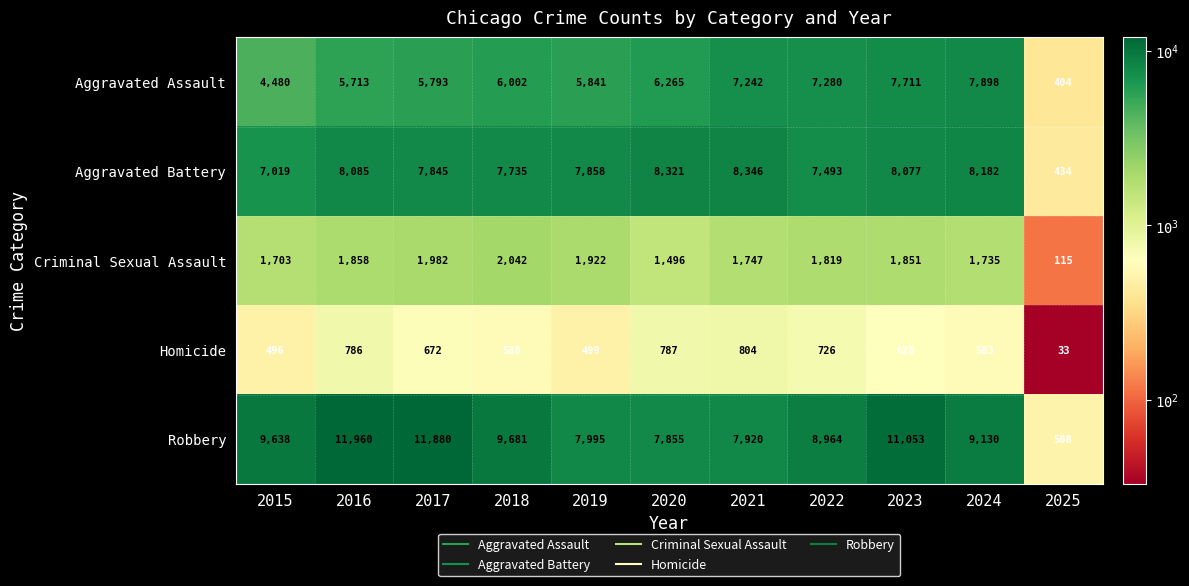

At which label does Robbery first exceed 9130?

2015